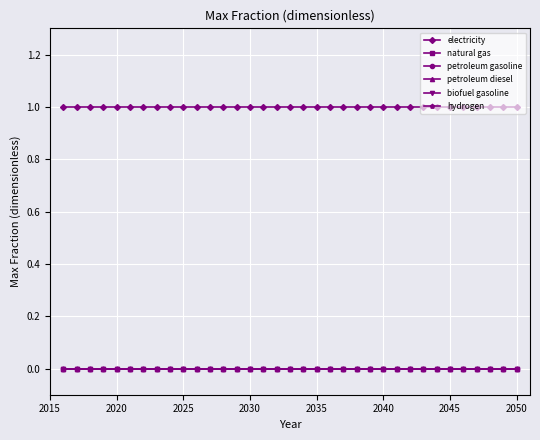

Is this an area chart (filled region under the line)?

No